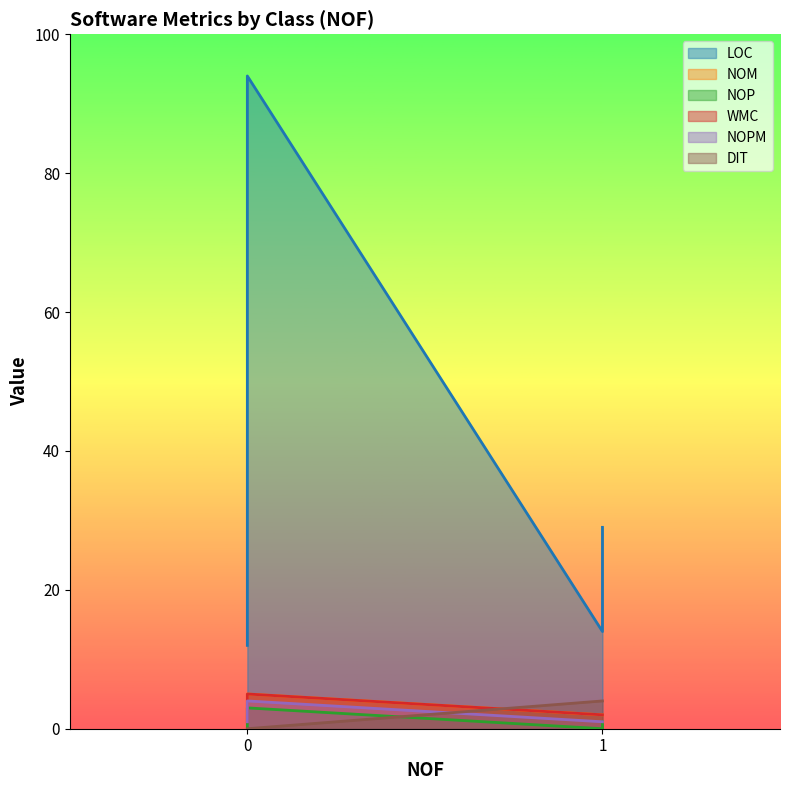

True or false: NOM has more than 1 interior local peaks.

False